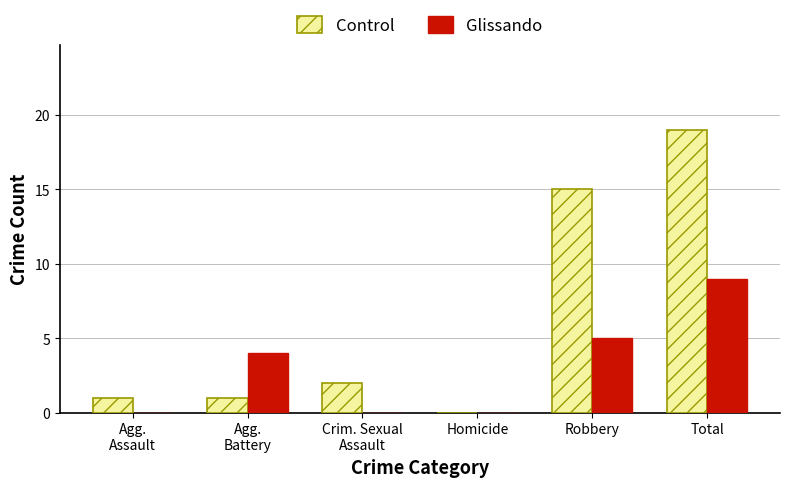

At which category is the sum across all series the highest?

Total